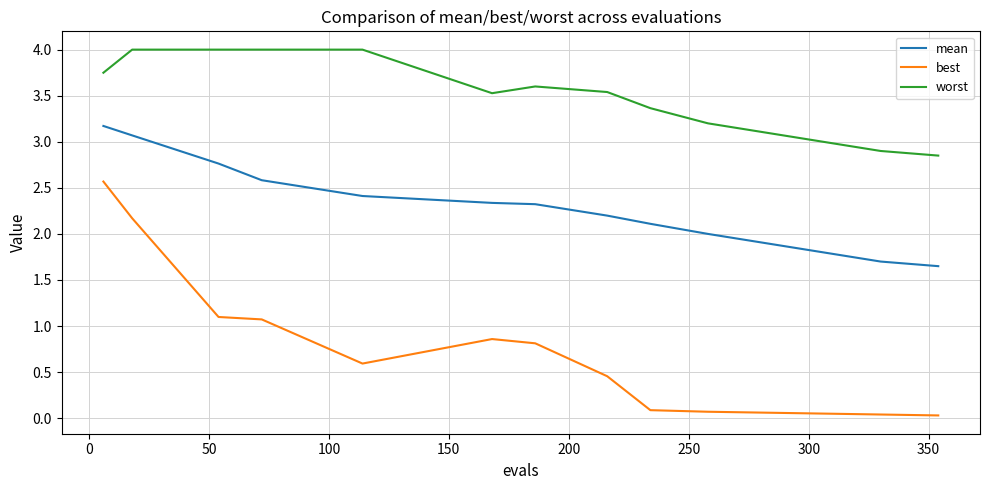

What is the difference between the maximum and minimum values in the best series?

2.5